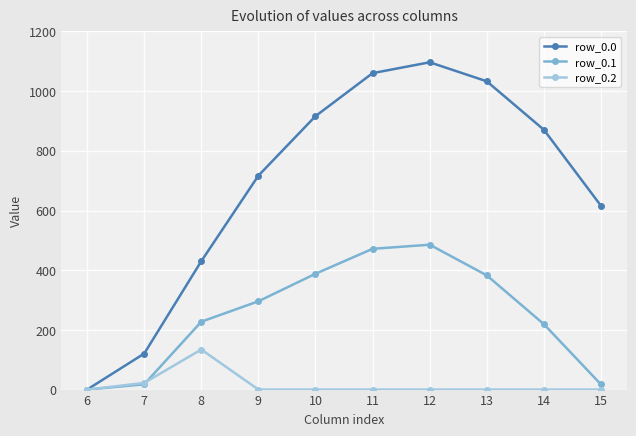

Which series has the largest range (max minus min)?

row_0.0